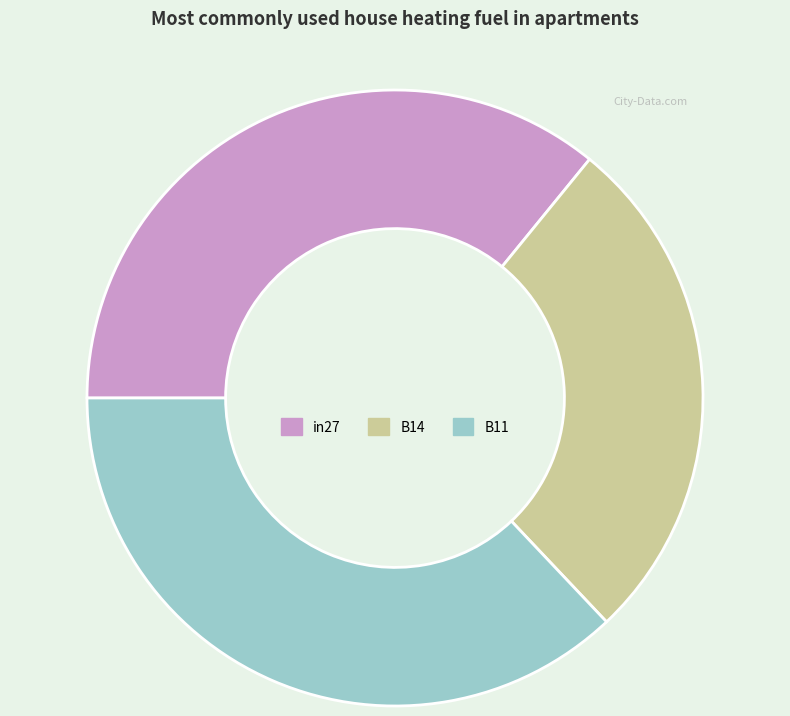

Count the number of slices in the pie.

3